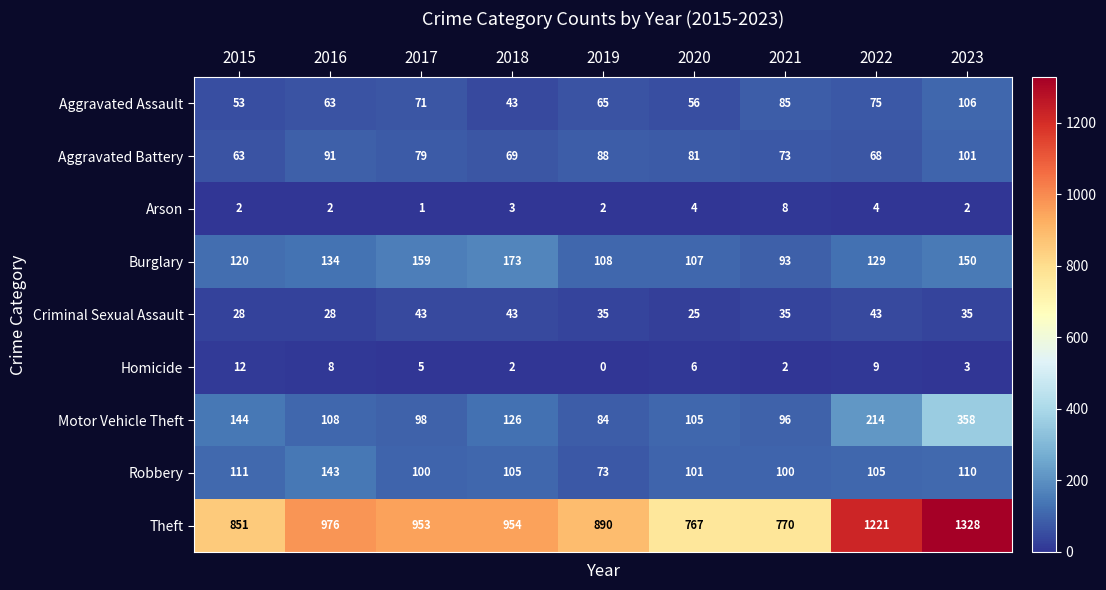

The value of Criminal Sexual Assault at 2022 is 43. True or false?

True